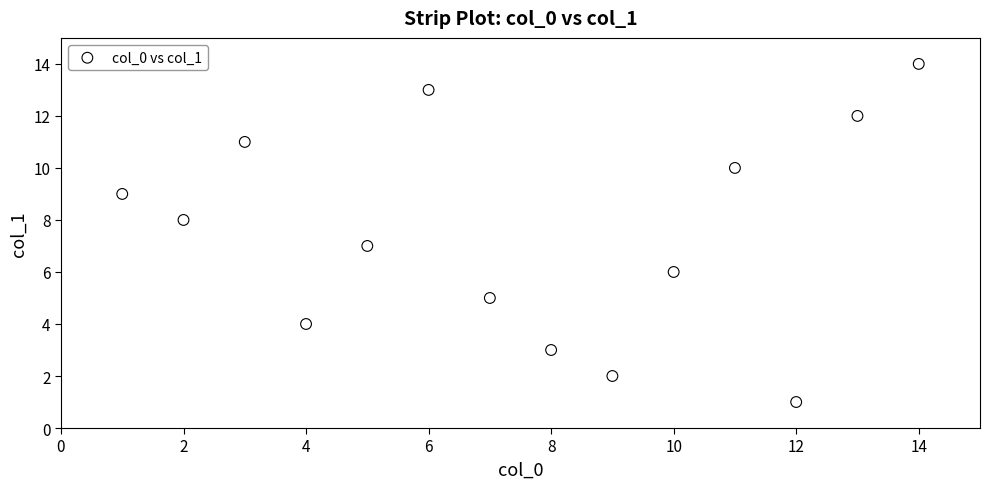

What is the range of X values (max minus min)?

13